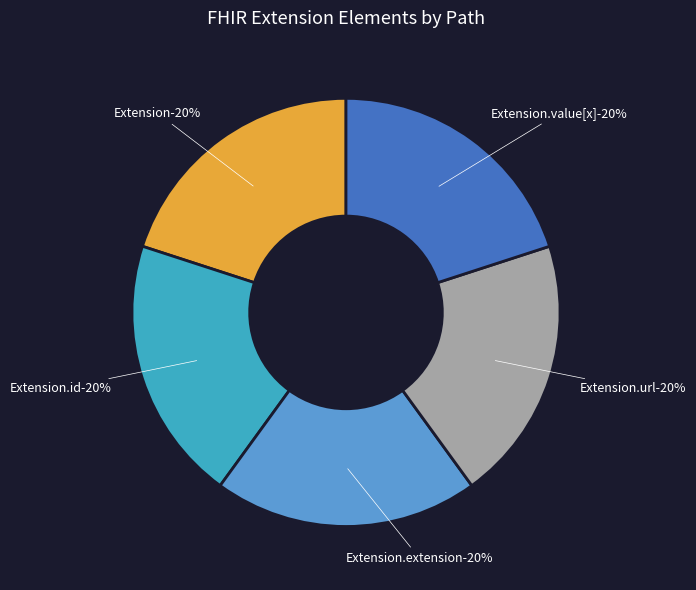

Is Extension.url the majority of the pie?

Yes